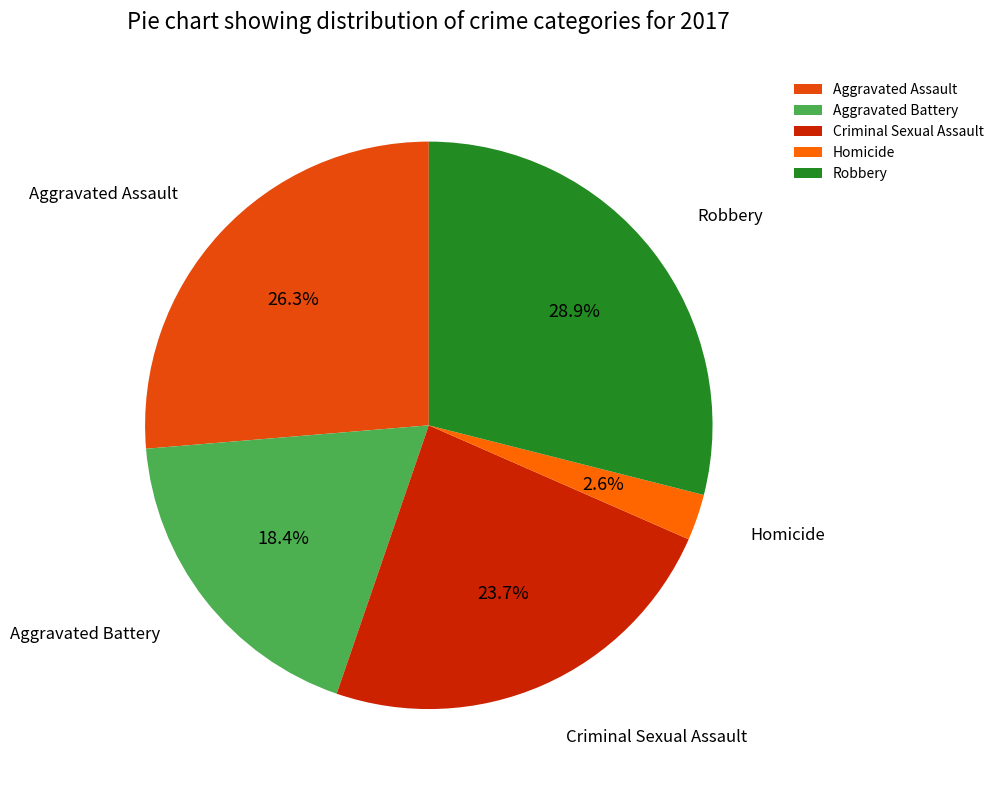

To the nearest percent, what is the combined percentage of Homicide and Aggravated Assault?

29%